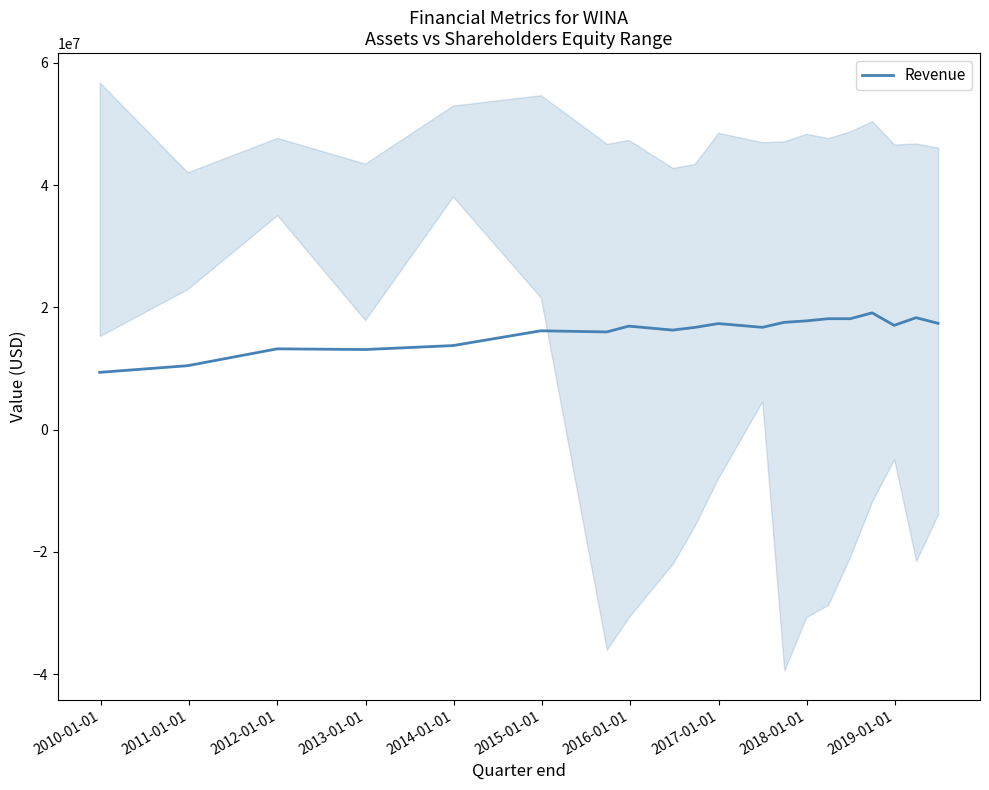

What is the lowest value of the Revenue series?

9383100